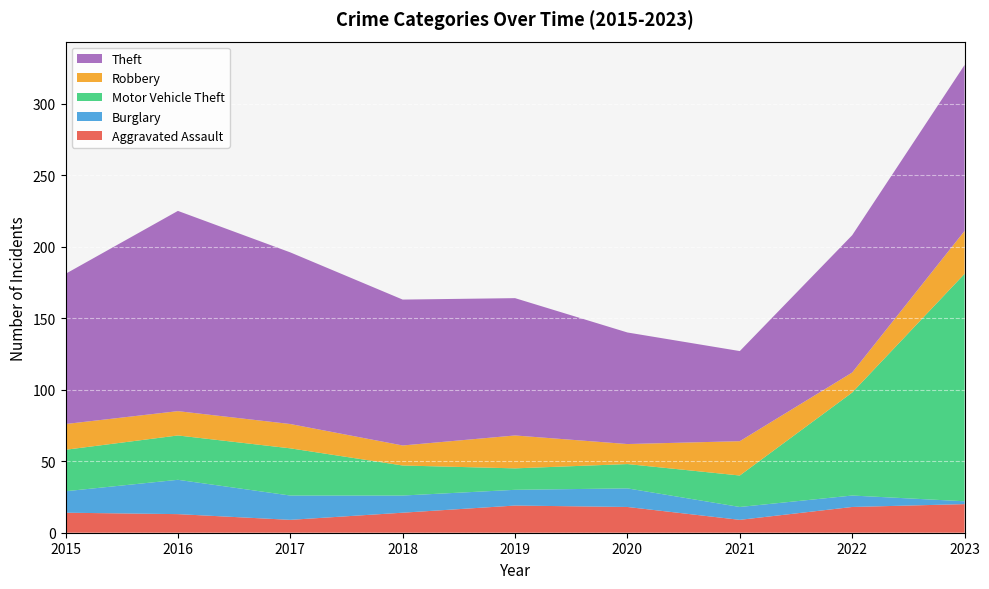

Reading left to right, transcribe all the data shown in this chart.

Aggravated Assault: 2015=14	2016=13	2017=9	2018=14	2019=19	2020=18	2021=9	2022=18	2023=20
Burglary: 2015=15	2016=24	2017=17	2018=12	2019=11	2020=13	2021=9	2022=8	2023=2
Motor Vehicle Theft: 2015=29	2016=31	2017=33	2018=21	2019=15	2020=17	2021=22	2022=72	2023=159
Robbery: 2015=18	2016=17	2017=17	2018=14	2019=23	2020=14	2021=24	2022=14	2023=30
Theft: 2015=105	2016=140	2017=120	2018=102	2019=96	2020=78	2021=63	2022=96	2023=116